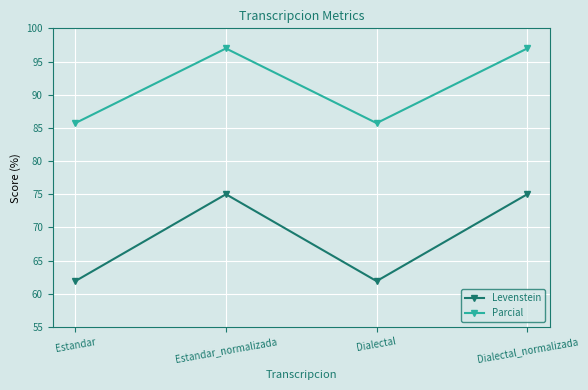

Between Dialectal and Dialectal_normalizada, which series saw the biggest shift?

Levenstein